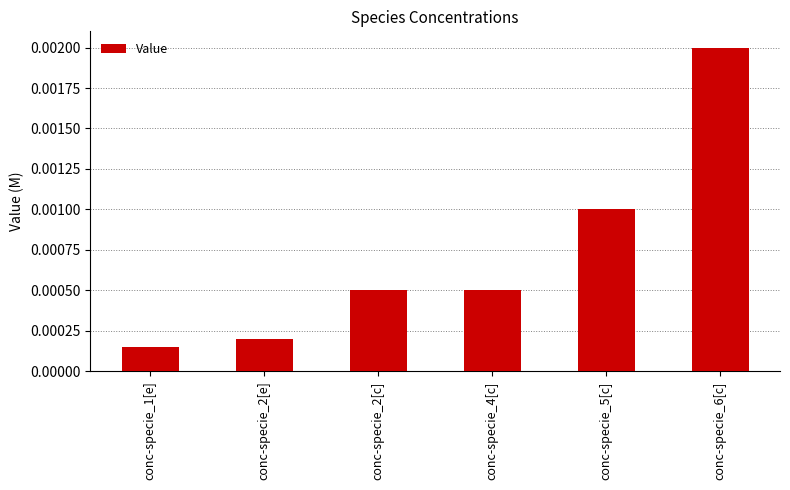

What is the label of the 6th bar from the left?

conc-specie_6[c]